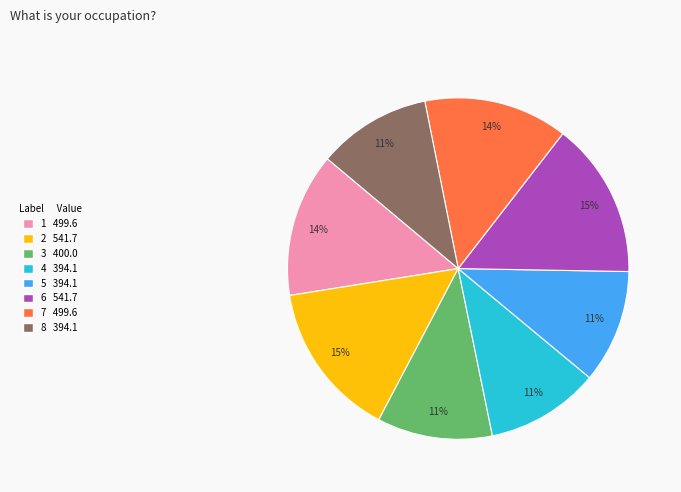

Is there any slice that represents more than half of the pie?

No